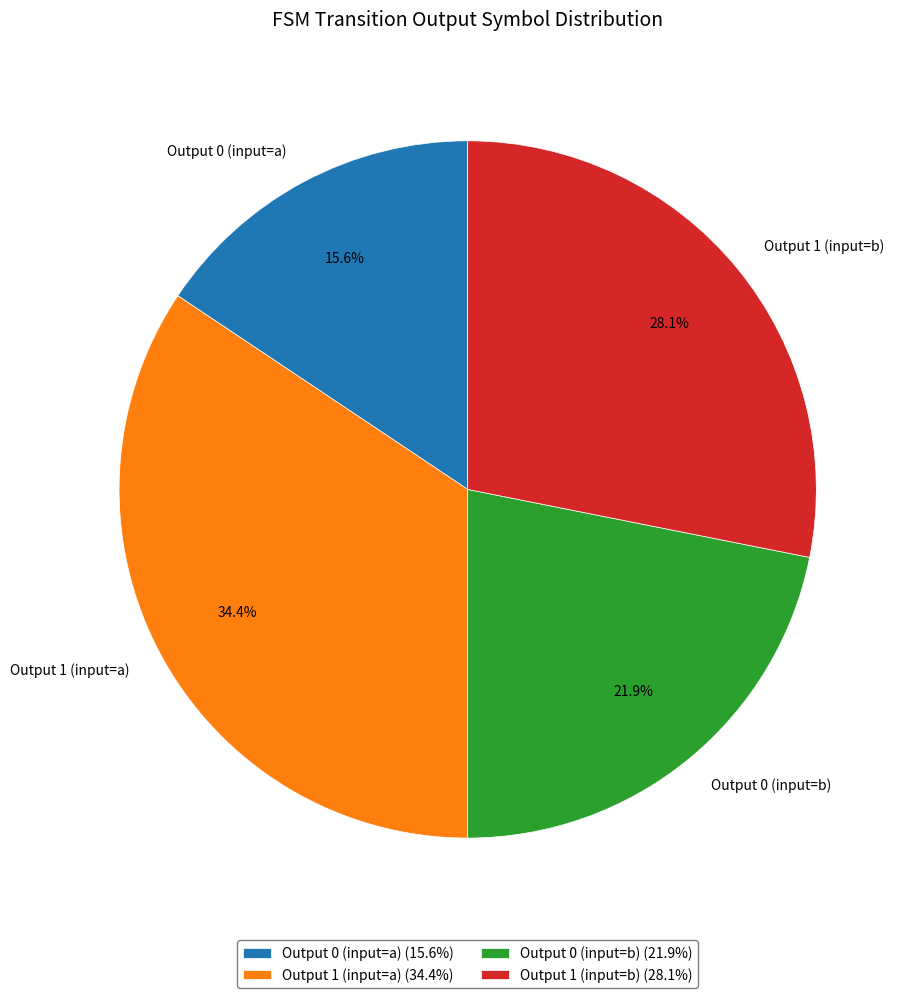

Which has a higher value, Output 0 (input=a) or Output 1 (input=b)?

Output 1 (input=b)